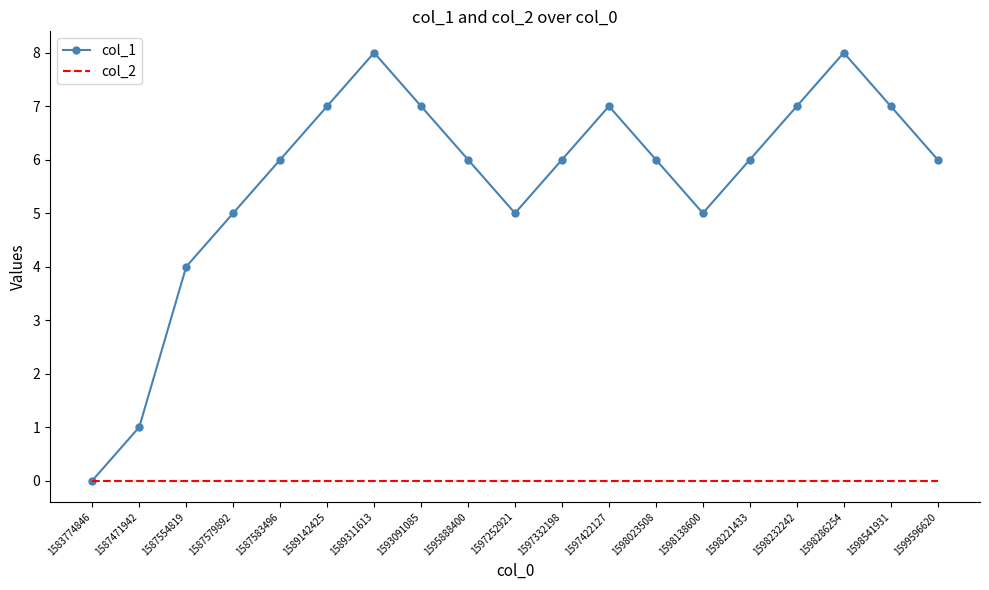

True or false: col_1 has a value of 6 at 1587554819.

False